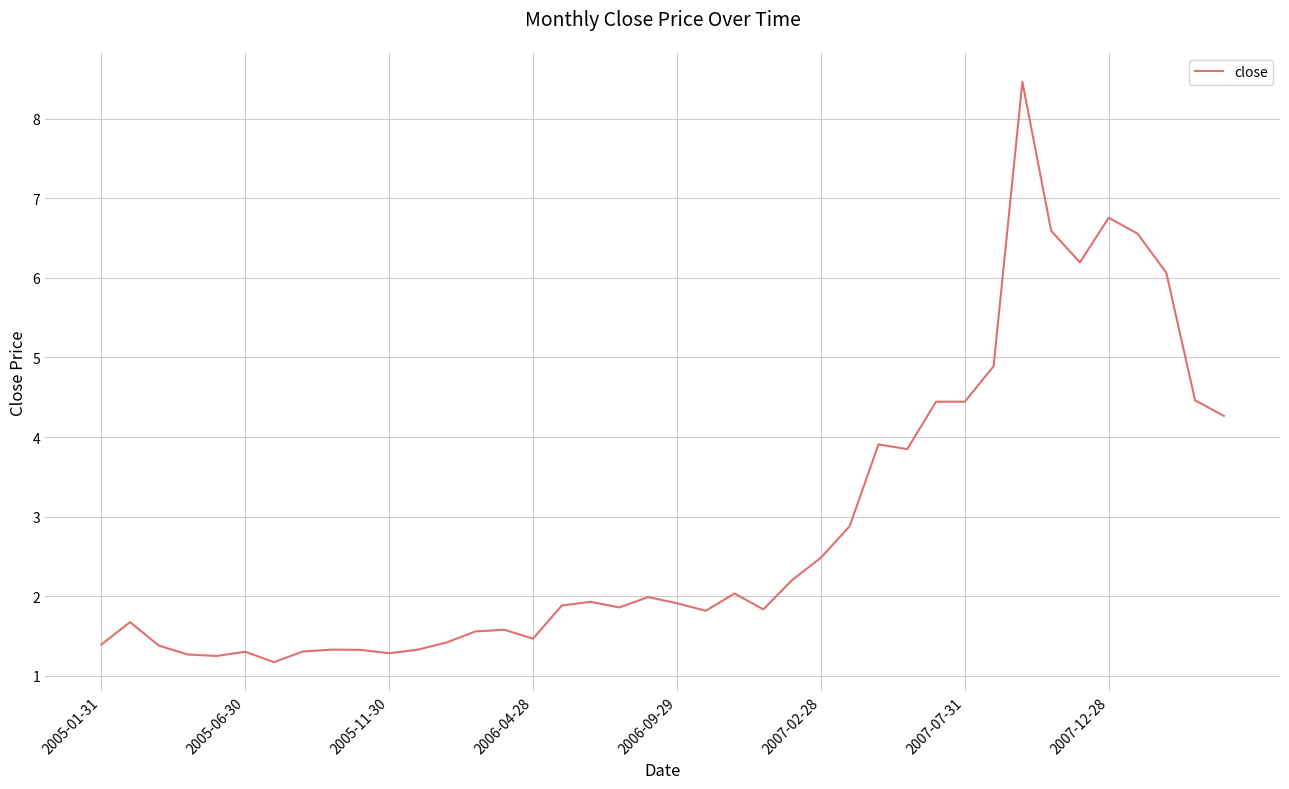

What is the maximum value shown in the chart?

8.5